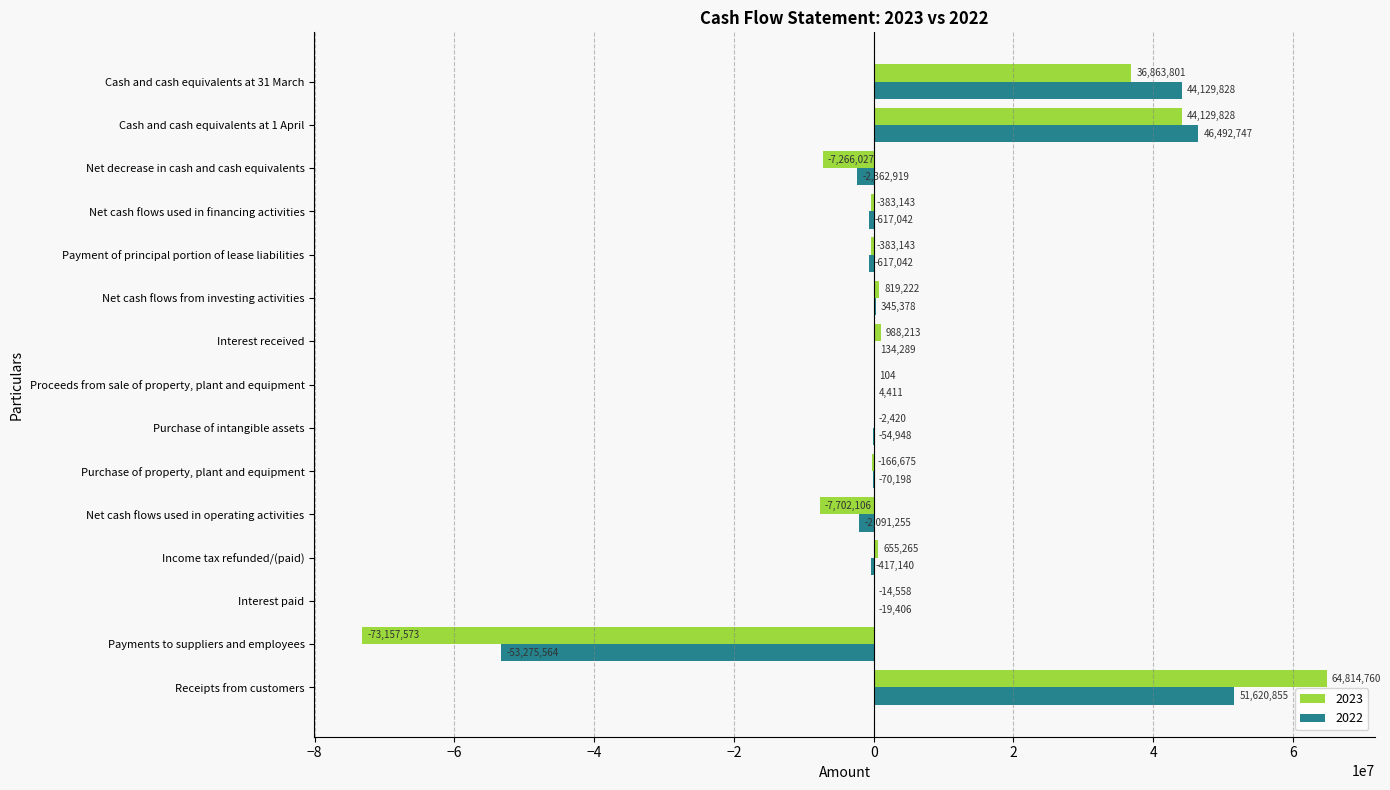

Read the 2022 value at Net cash flows used in financing activities, to the nearest 100.

-617000